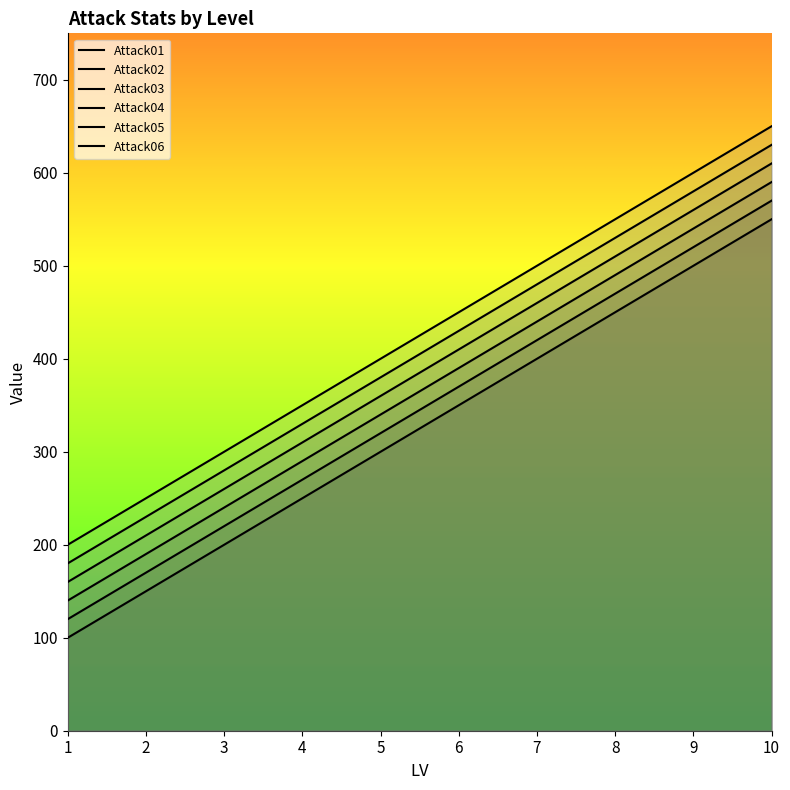

Reading left to right, transcribe all the data shown in this chart.

Attack01: 1=100	2=150	3=200	4=250	5=300	6=350	7=400	8=450	9=500	10=550
Attack02: 1=120	2=170	3=220	4=270	5=320	6=370	7=420	8=470	9=520	10=570
Attack03: 1=140	2=190	3=240	4=290	5=340	6=390	7=440	8=490	9=540	10=590
Attack04: 1=160	2=210	3=260	4=310	5=360	6=410	7=460	8=510	9=560	10=610
Attack05: 1=180	2=230	3=280	4=330	5=380	6=430	7=480	8=530	9=580	10=630
Attack06: 1=200	2=250	3=300	4=350	5=400	6=450	7=500	8=550	9=600	10=650